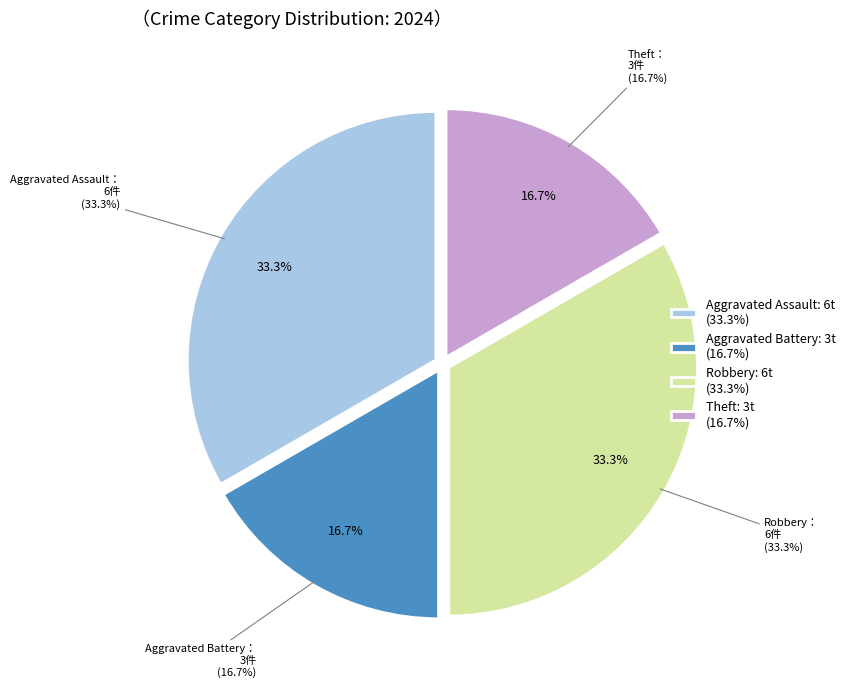

What percentage is the Robbery slice, to the nearest percent?

33%